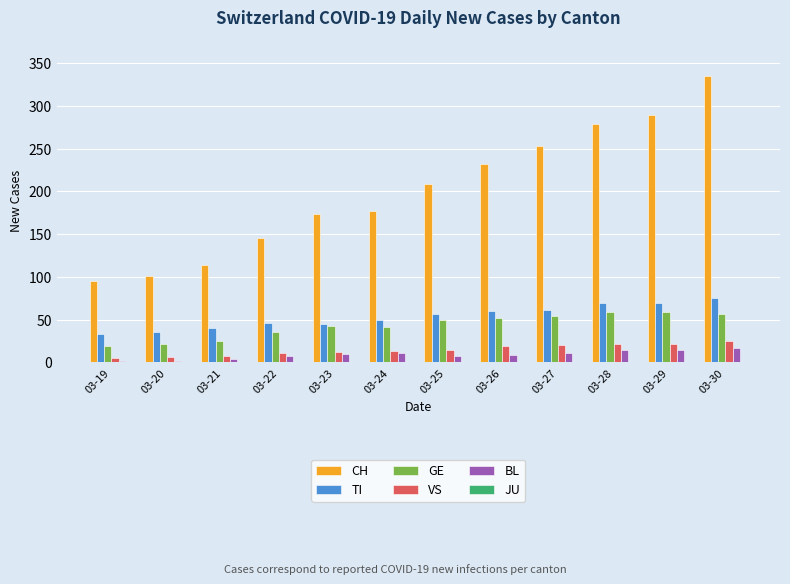

What is the average value of the TI series?

53